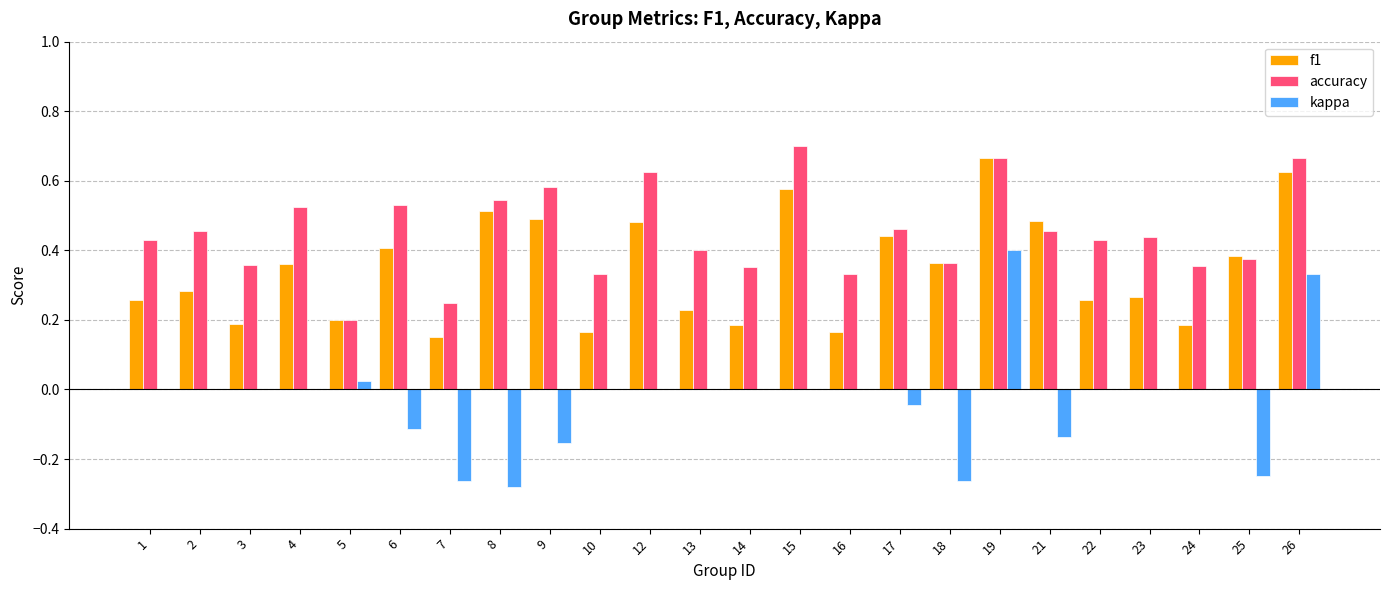

Which series changed the most between 4 and 23?

f1